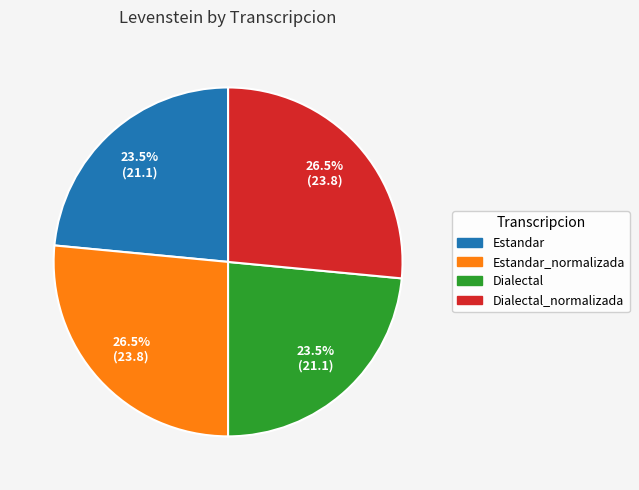

Does any single category account for the majority?

No